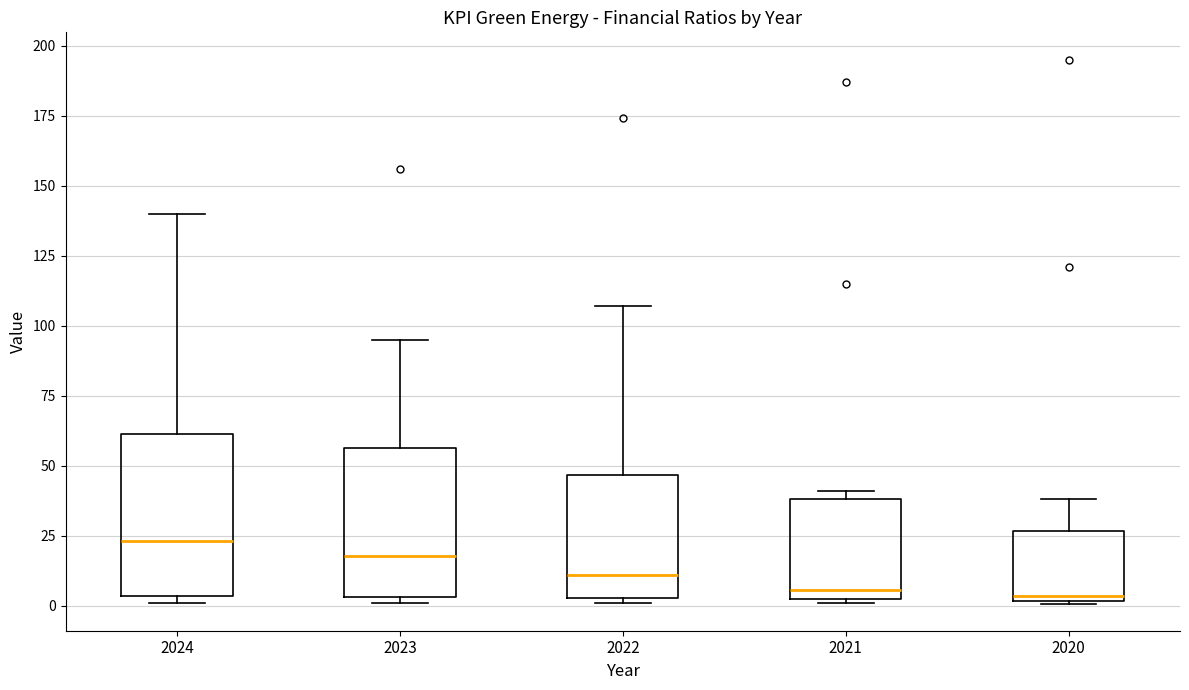

Where is the upper edge of the box at x = 2020 on the y-axis? The values are not printed on the chart, so give them approximately, as read against the axis.

25